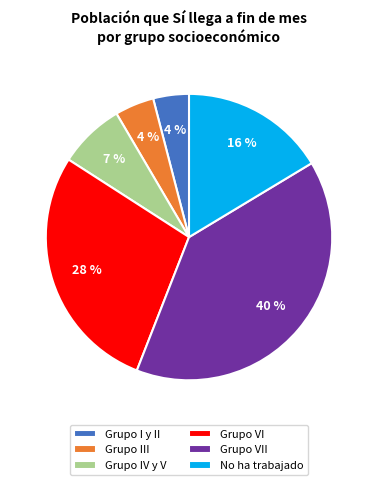

How many segments does this pie chart have?

6